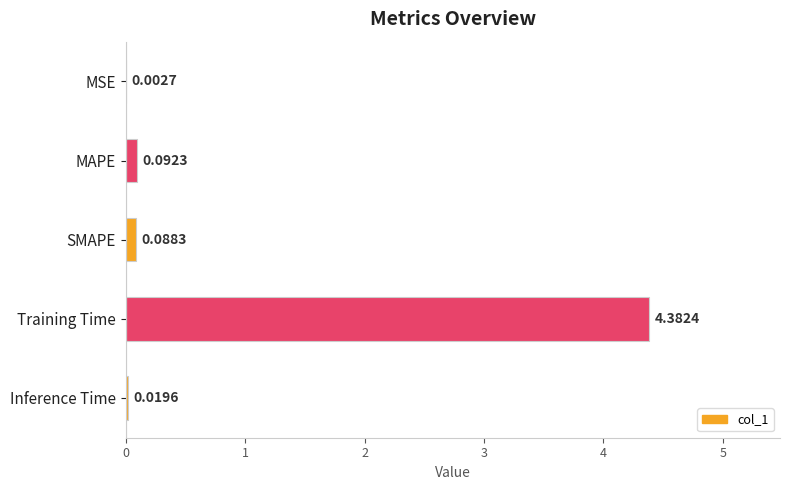

Are the bars horizontal?

Yes